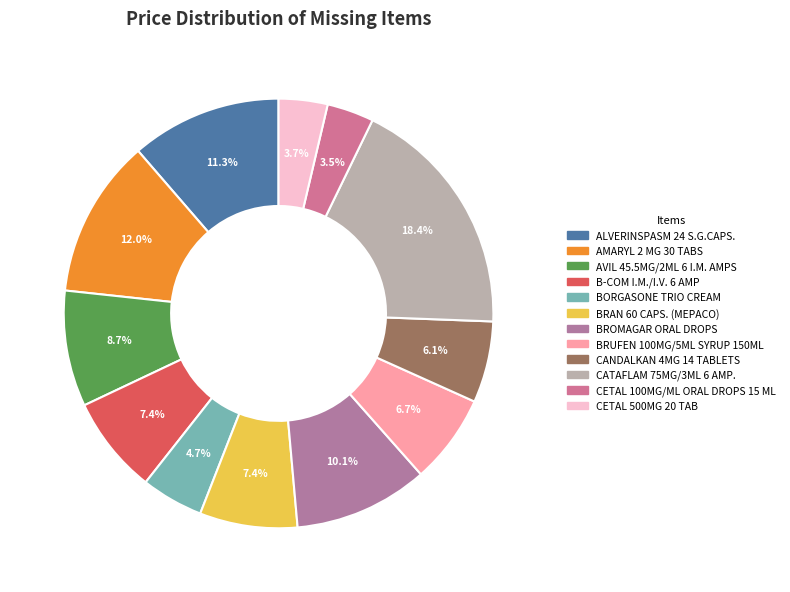

Is AMARYL 2 MG 30 TABS the majority of the pie?

No